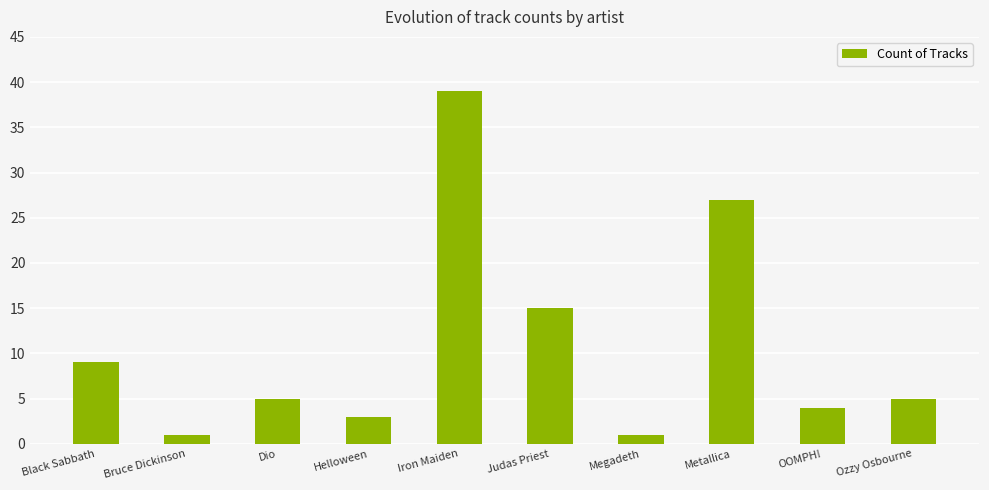

What is the label of the 2nd bar from the right?

OOMPH!